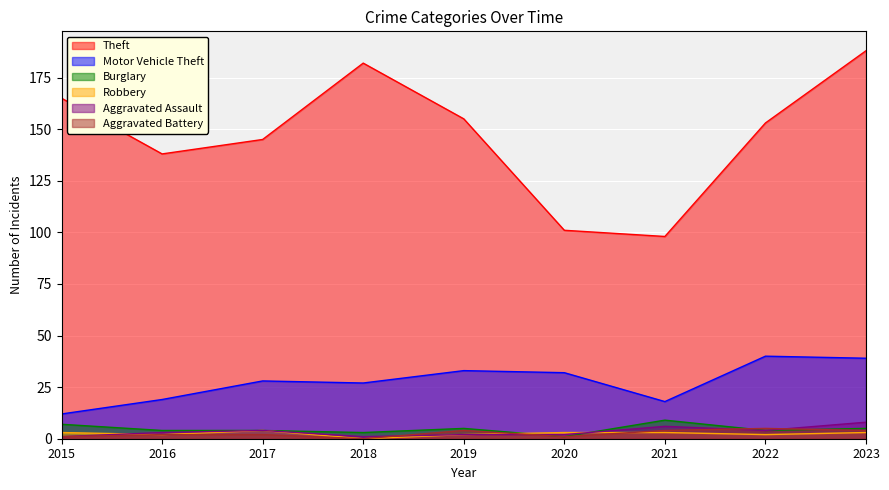

Which category has the highest value across all series?

2023